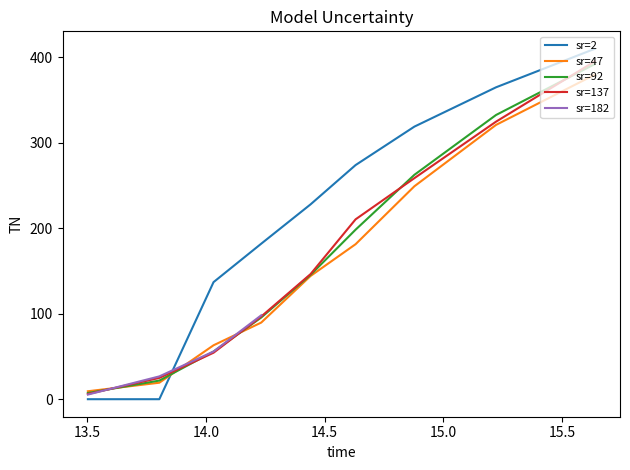

What is the greatest value displayed?

410.0